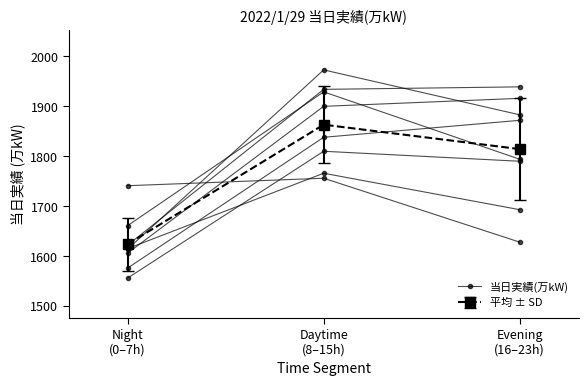

Where does the data first go above 1794?

Daytime
(8–15h)